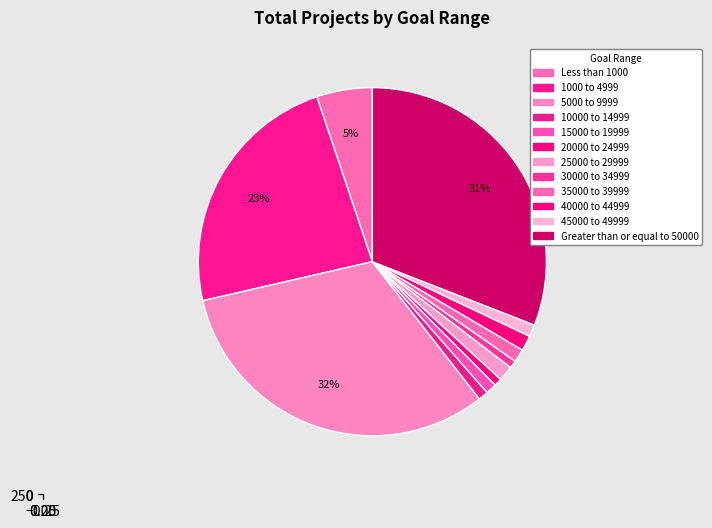

What percentage do 35000 to 39999 and 25000 to 29999 together represent?

2.6%